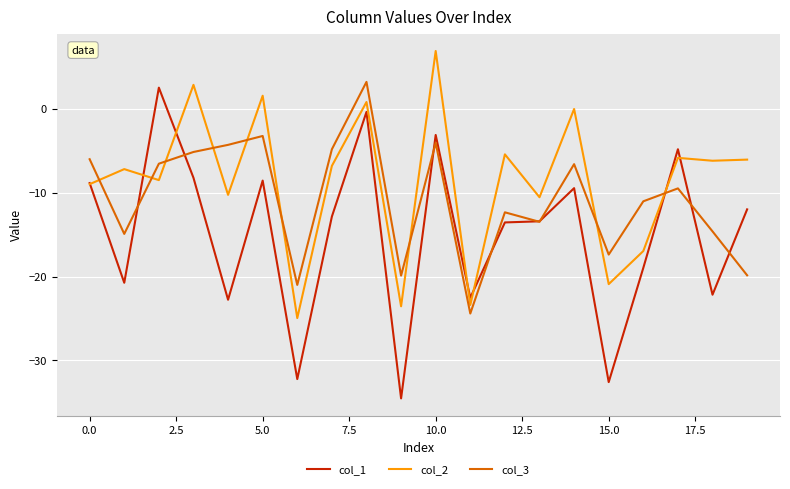

List the series in order of their overall mean, highest first.

col_2, col_3, col_1